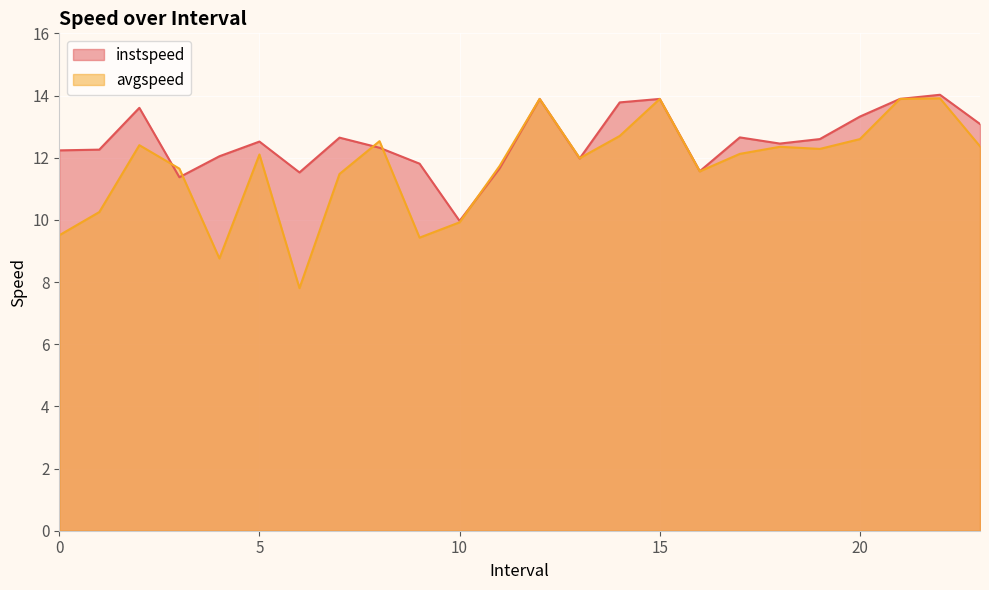

At which label is instspeed closest to 11?

3.0